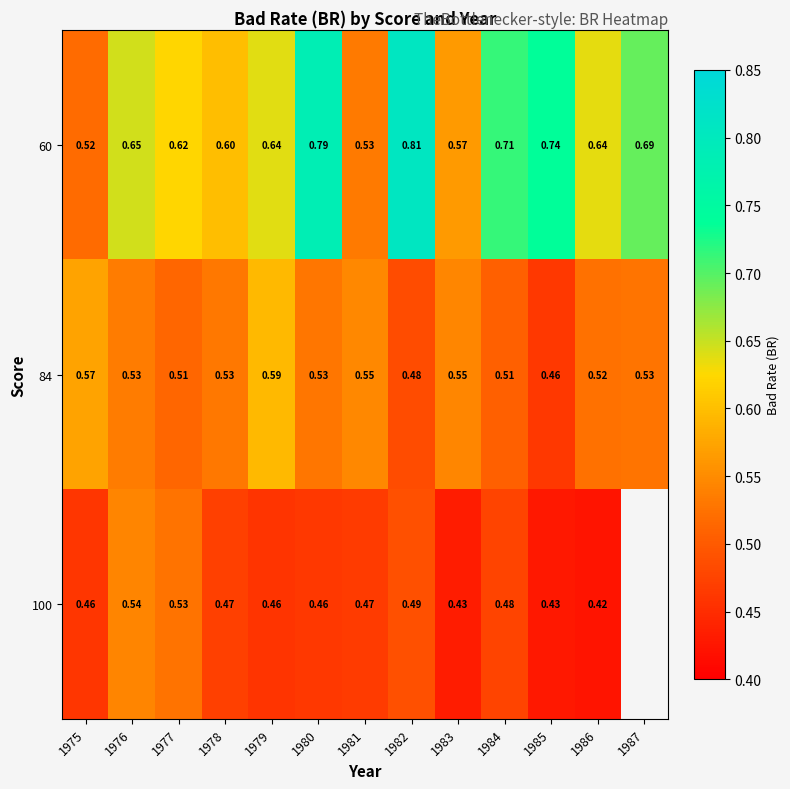

Is the value of 84 at 1987 greater than the value of 60 at 1982?

No